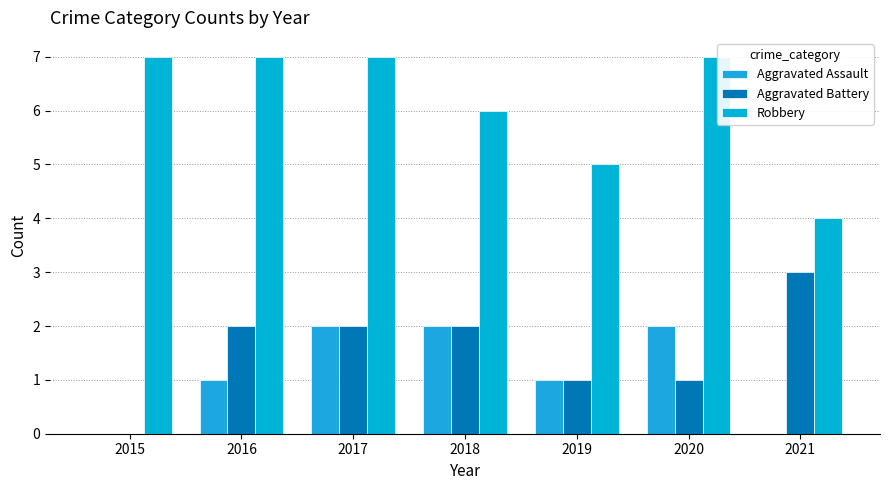

What are all the series names shown in the legend?

Aggravated Assault, Aggravated Battery, Robbery